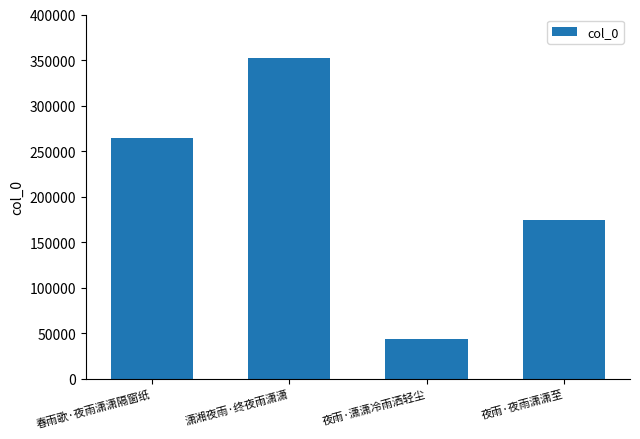

How many bars are there in total?

4